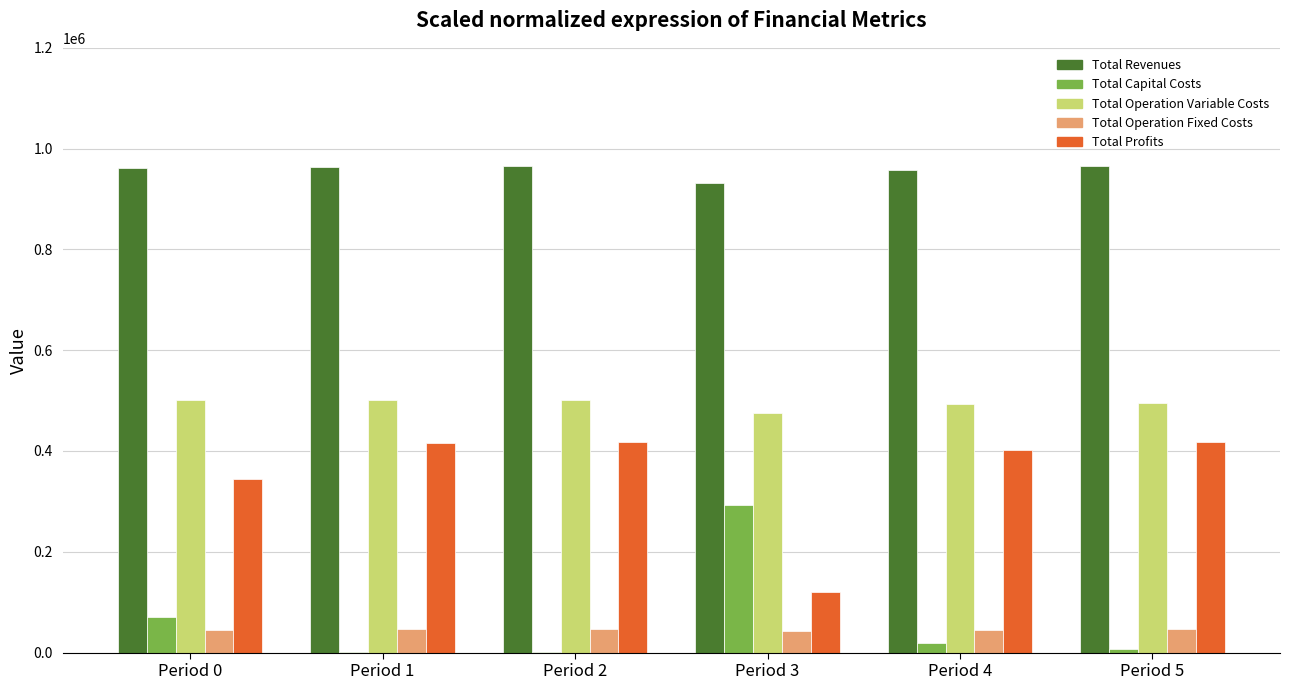

What is the difference between the Total Capital Costs values at Period 5 and Period 4?

12800.0